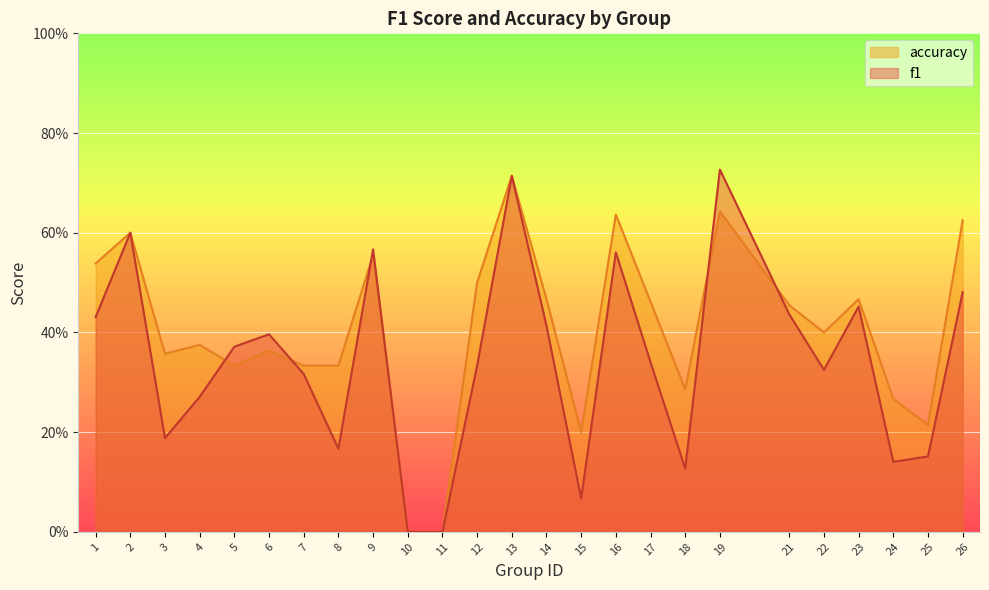

Which category has the lowest value across all series?

10